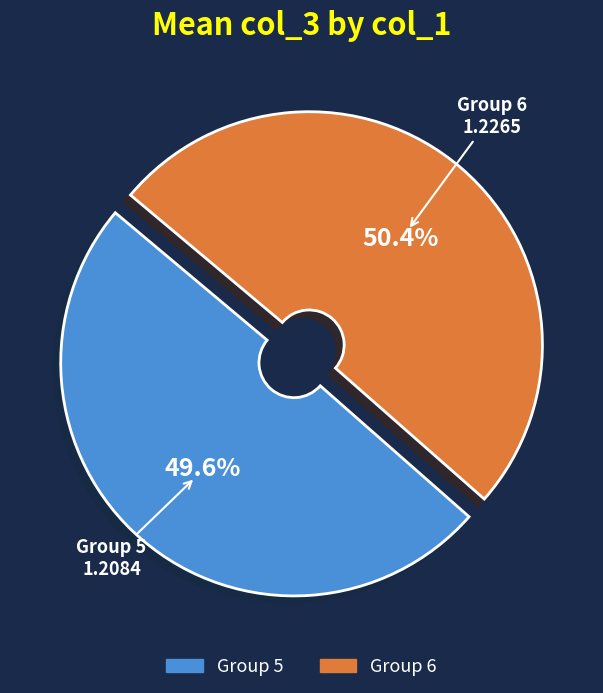

Does any single category account for the majority?

Yes